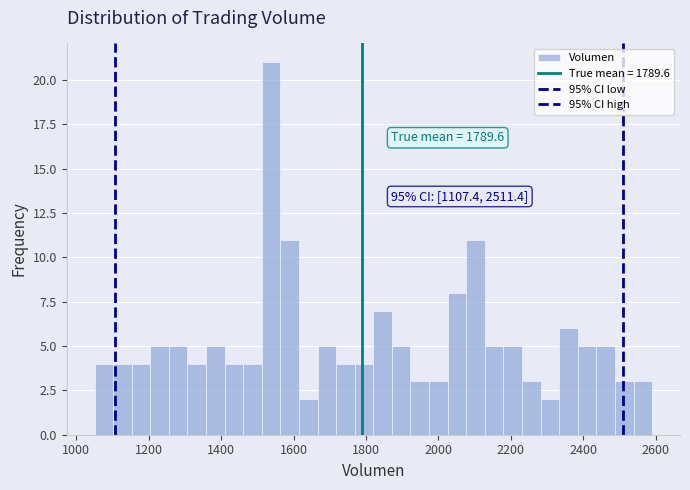

Around what value on the x-axis is the tallest bar? Give the approximate position of its centre, as read against the axis.

1540